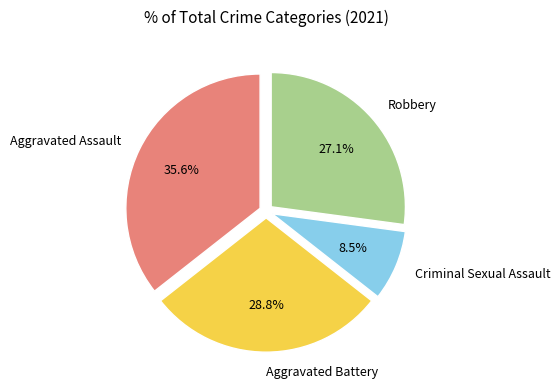

Rank the categories by value from highest to lowest.

Aggravated Assault, Aggravated Battery, Robbery, Criminal Sexual Assault